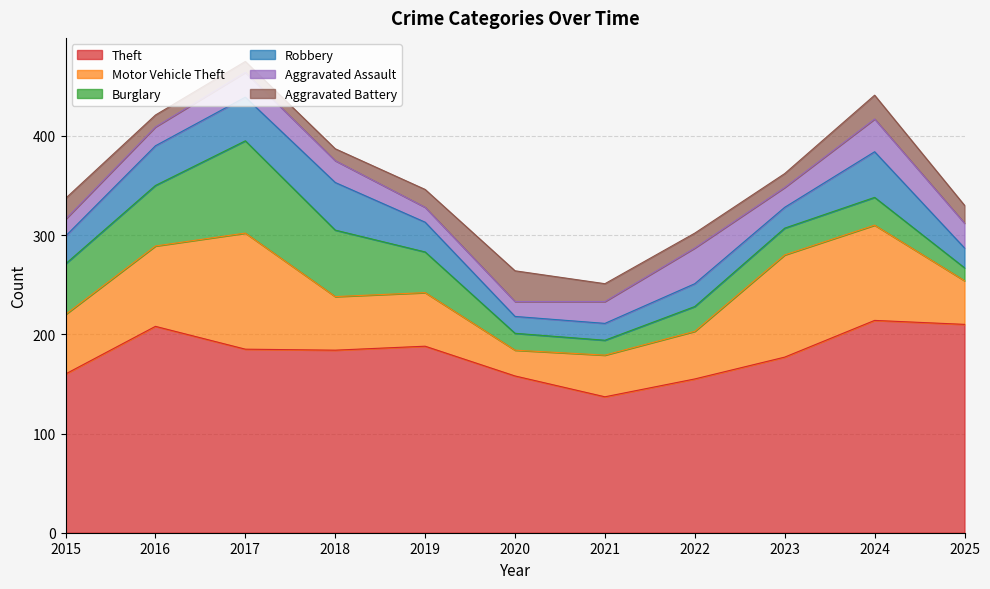

Is it true that Burglary equals 41 at 2019?

True